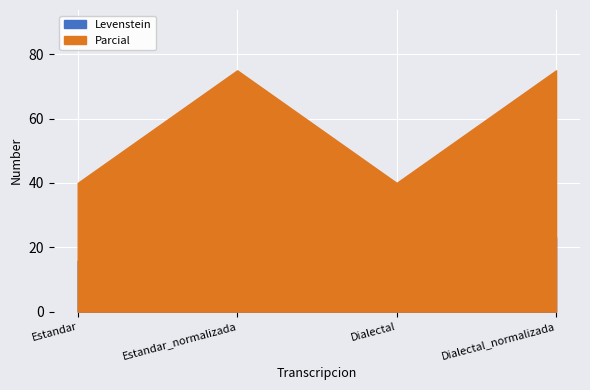

What is the label of the 2nd point from the left?

Estandar_normalizada